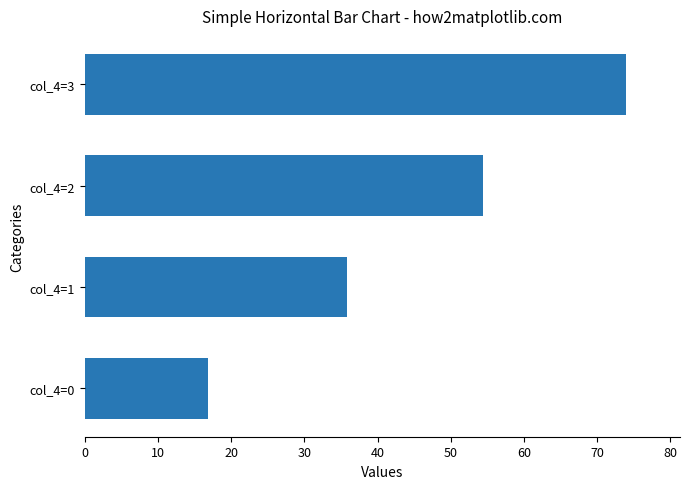

Between col_4=0 and col_4=1, which is larger?

col_4=1